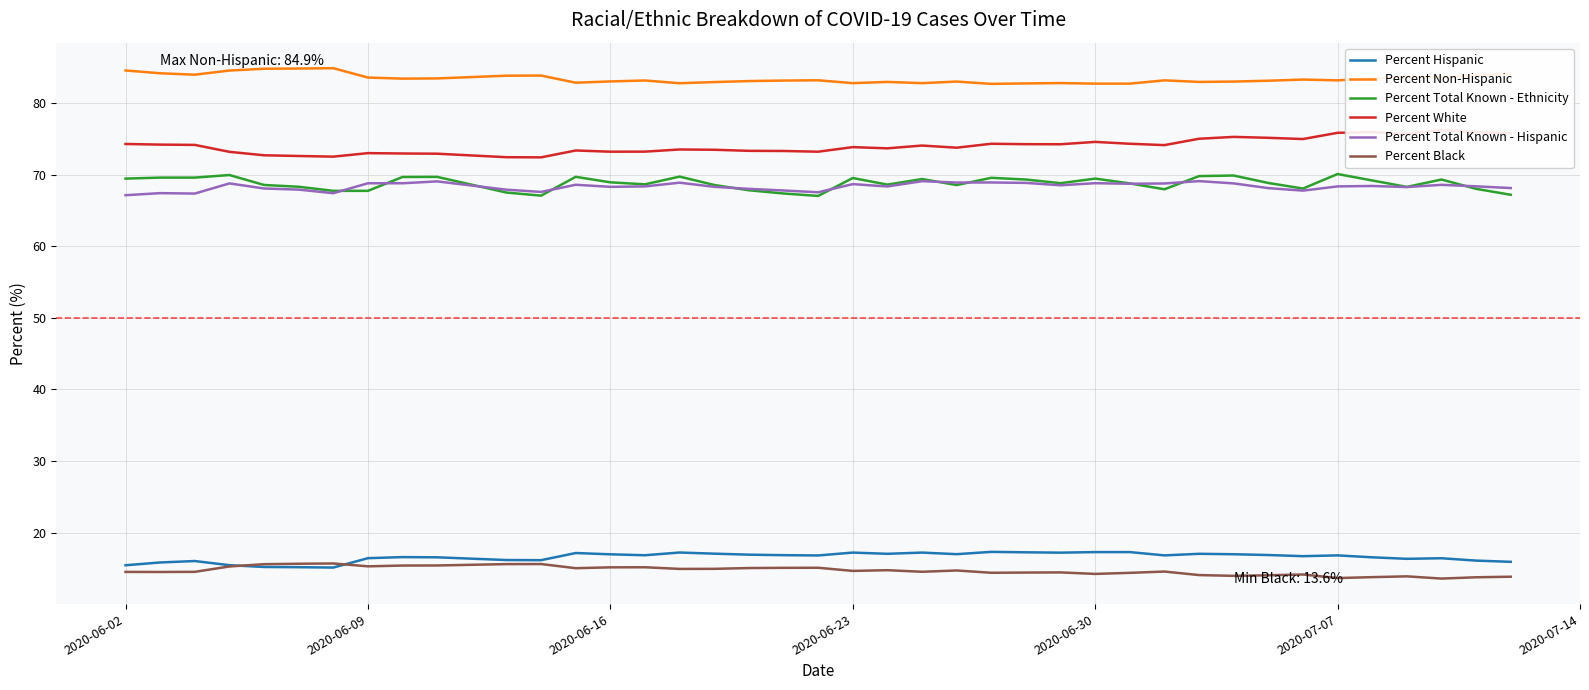

True or false: Percent Total Known - Hispanic and Percent Non-Hispanic intersect in this chart.

False